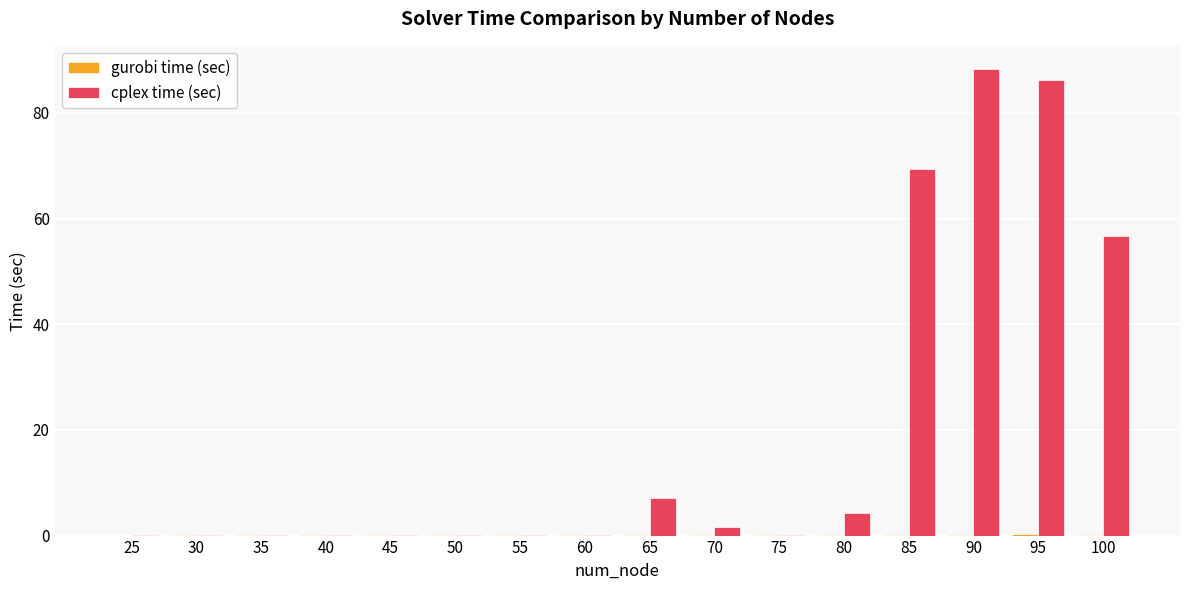

Which series has the largest total across all categories?

cplex time (sec)